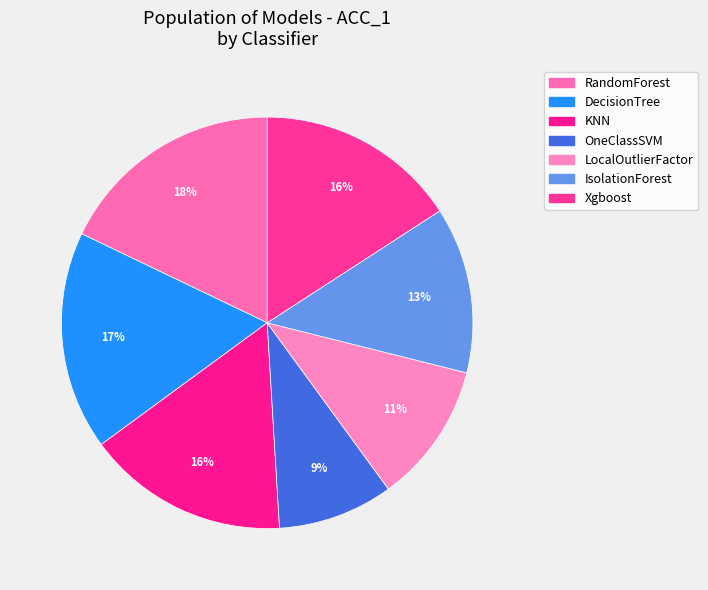

How many segments does this pie chart have?

7